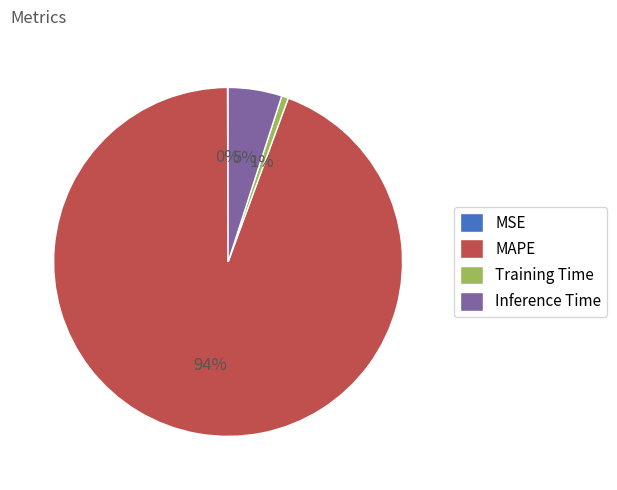

Do Training Time and Inference Time together represent more than half of the pie?

No